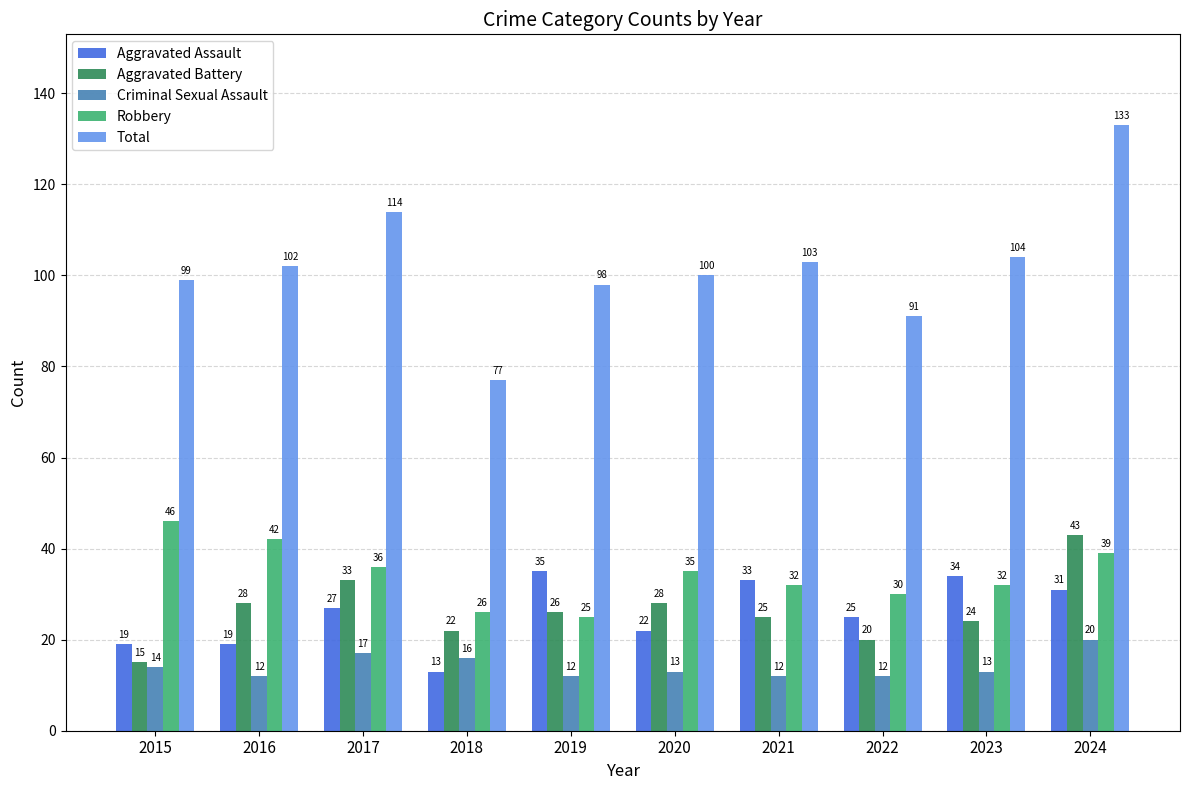

What is the maximum value shown in the chart?

133